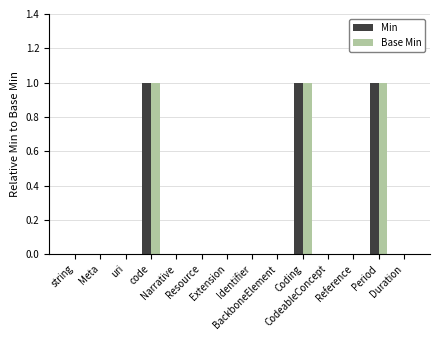

Reading right to left, what are all the values shown in this chart?

Min: 0	1	0	0	1	0	0	0	0	0	1	0	0	0
Base Min: 0	1	0	0	1	0	0	0	0	0	1	0	0	0